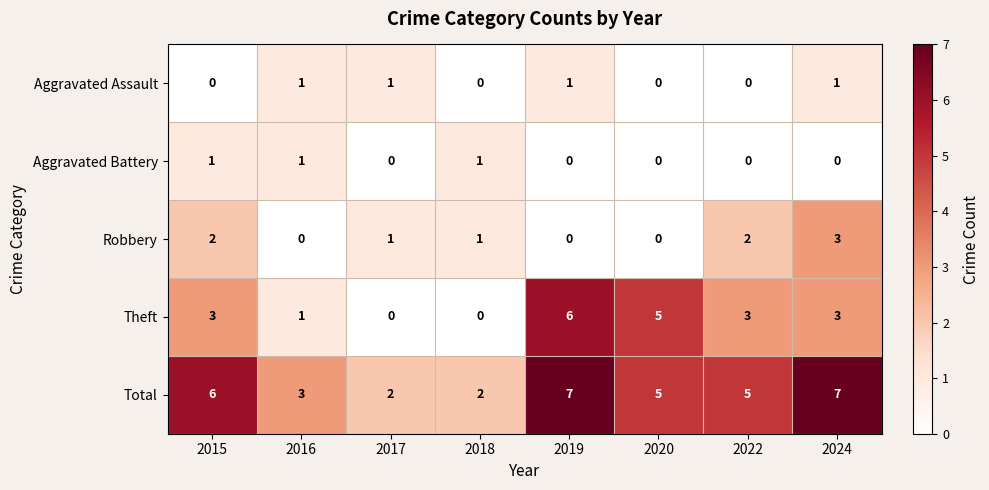

What is the average value of the Total series?

5